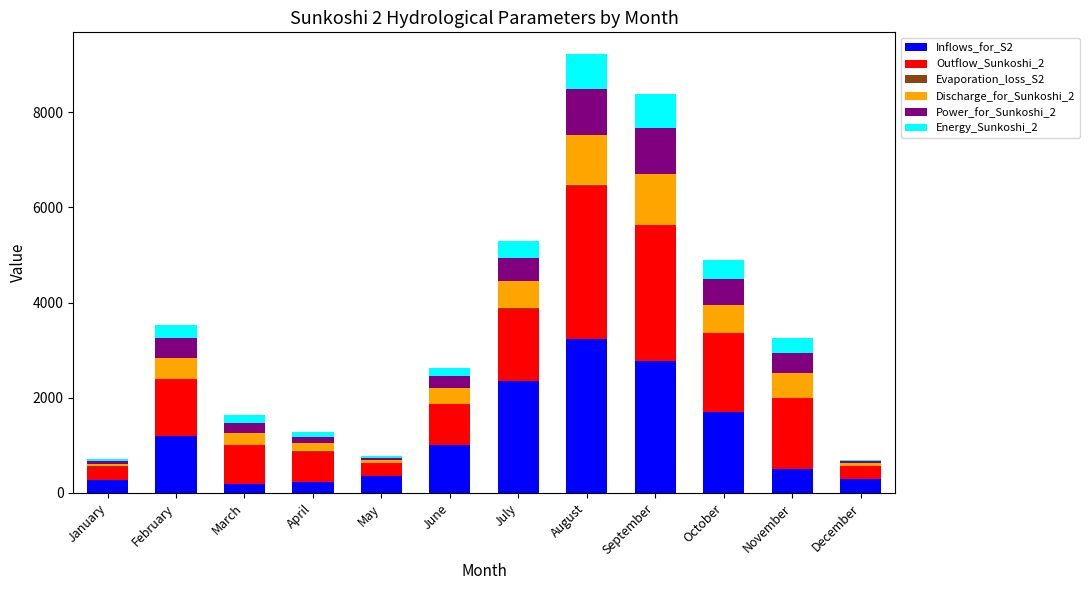

What is the highest value of the Inflows_for_S2 series?

3231.8